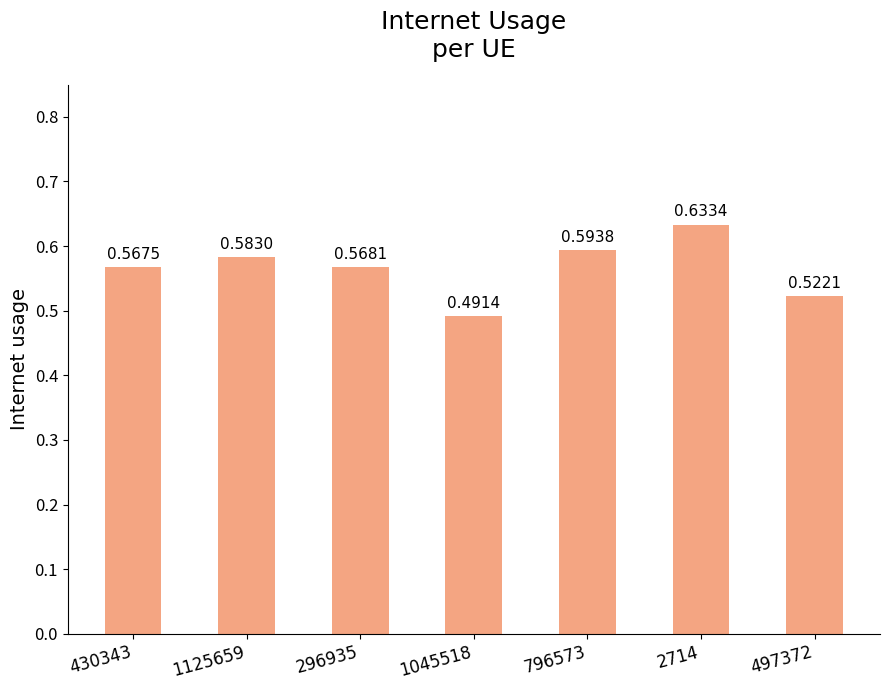

Is it true that the value at 296935 is 0.3?

False